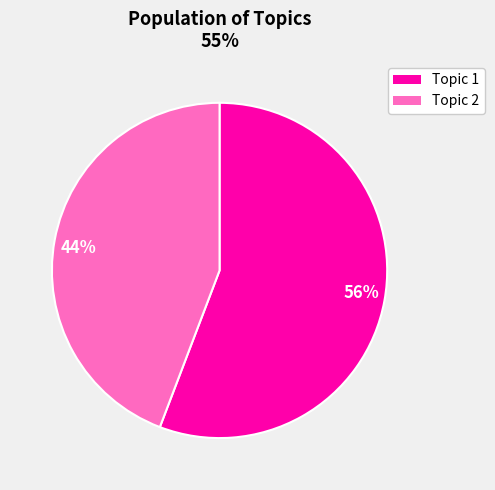

Rank the categories by value from highest to lowest.

56%, 44%